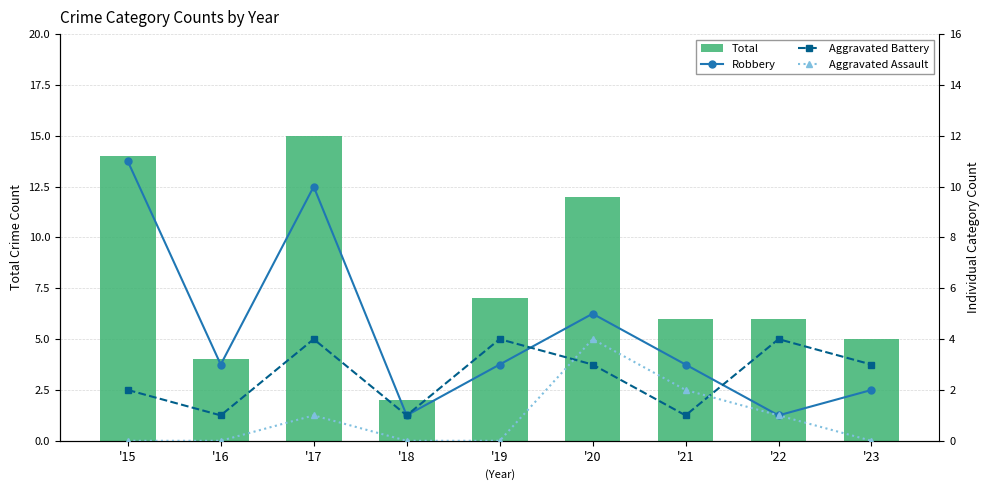

What is the value of the Robbery bar at the 1st from the left?

11